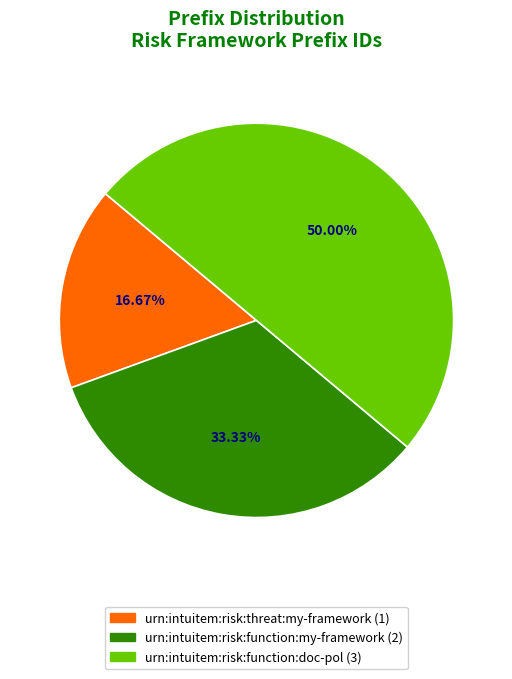

To the nearest percent, what percentage of the pie is urn:intuitem:risk:function:doc-pol?

50%